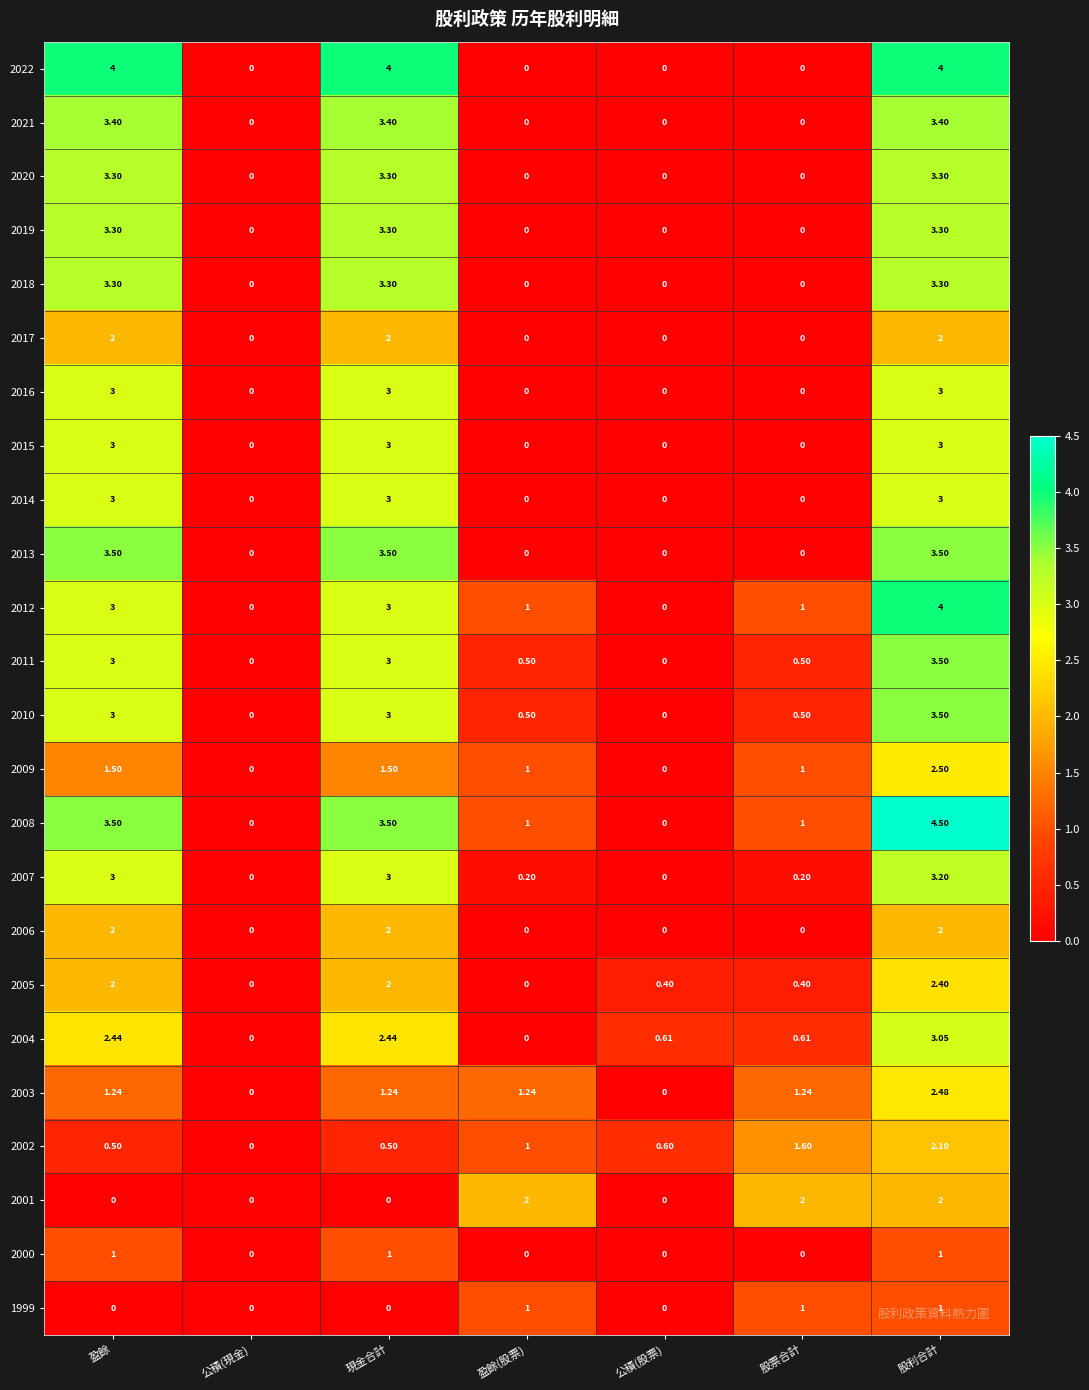

Is the value of 2019 at 現金合計 greater than the value of 2016 at 股利合計?

Yes